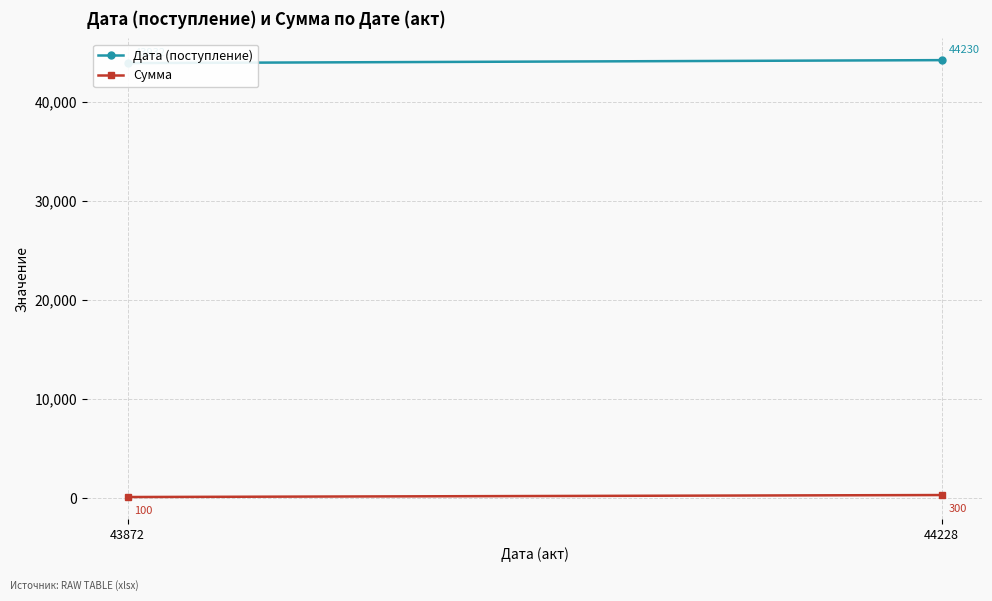

True or false: Сумма has a value of 100 at 43872.

True